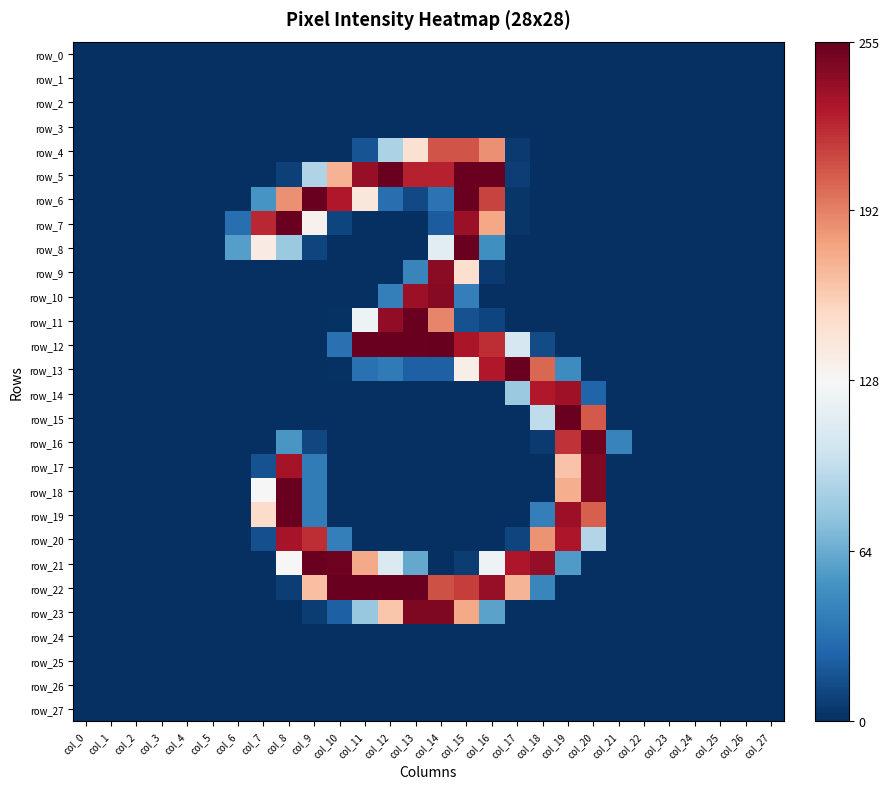

Which series has the largest total across all categories?

row_22